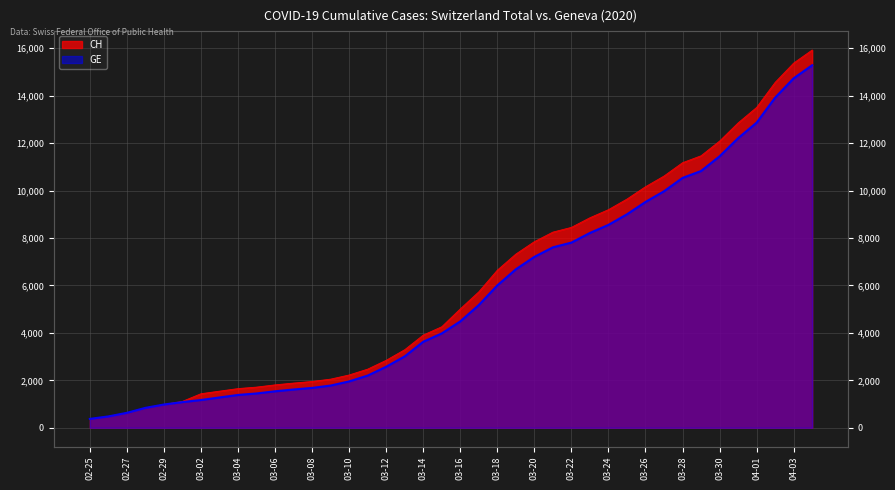

True or false: CH has more than 1 interior local peaks.

False